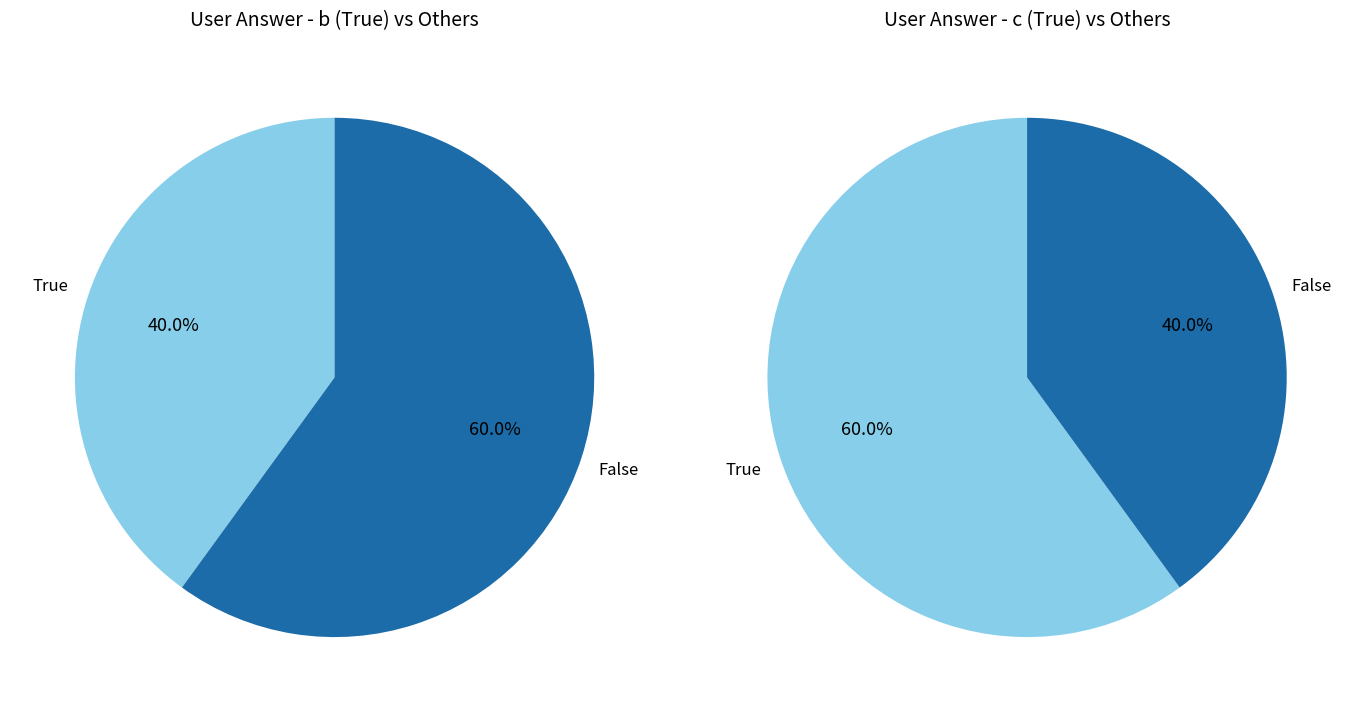

How many slices are in this pie chart?

2